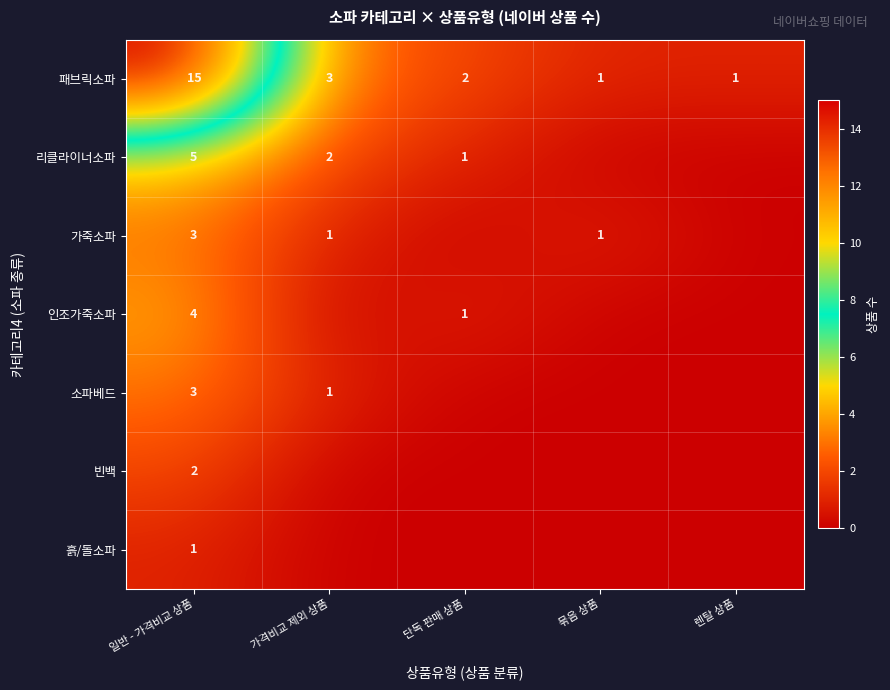

The value of 인조가죽소파 at 일반 - 가격비교 상품 is 7. True or false?

False